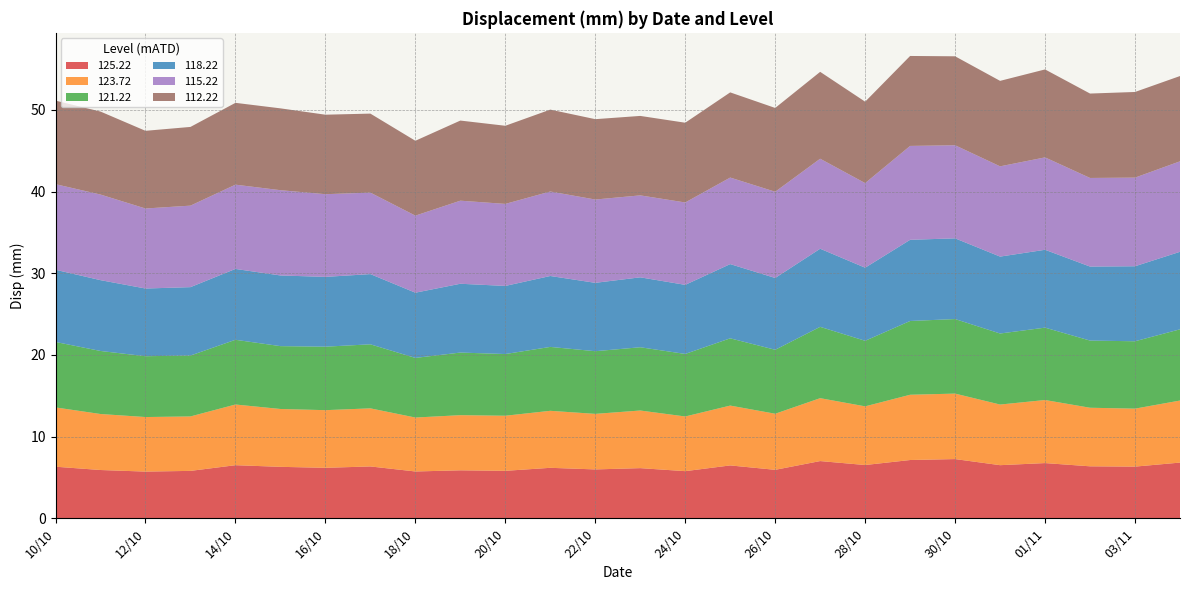

Reading right to left, list all the values displayed in this chart.

125.22: 04/11=6.8	03/11=6.3	02/11=6.4	01/11=6.8	31/10=6.5	30/10=7.2	29/10=7.1	28/10=6.5	27/10=7.0	26/10=5.9	25/10=6.5	24/10=5.8	23/10=6.1	22/10=6.0	21/10=6.2	20/10=5.8	19/10=5.9	18/10=5.7	17/10=6.3	16/10=6.2	15/10=6.3	14/10=6.5	13/10=5.8	12/10=5.7	11/10=5.9	10/10=6.3
123.72: 04/11=7.6	03/11=7.1	02/11=7.2	01/11=7.7	31/10=7.4	30/10=8.0	29/10=8.0	28/10=7.2	27/10=7.7	26/10=6.9	25/10=7.3	24/10=6.7	23/10=7.1	22/10=6.8	21/10=7.0	20/10=6.7	19/10=6.8	18/10=6.6	17/10=7.1	16/10=7.1	15/10=7.1	14/10=7.4	13/10=6.7	12/10=6.7	11/10=6.9	10/10=7.3
121.22: 04/11=8.7	03/11=8.2	02/11=8.2	01/11=8.9	31/10=8.7	30/10=9.1	29/10=9.0	28/10=8.0	27/10=8.7	26/10=7.8	25/10=8.2	24/10=7.7	23/10=7.7	22/10=7.7	21/10=7.8	20/10=7.6	19/10=7.7	18/10=7.3	17/10=7.8	16/10=7.8	15/10=7.7	14/10=7.9	13/10=7.5	12/10=7.4	11/10=7.7	10/10=8.0
118.22: 04/11=9.5	03/11=9.2	02/11=9.1	01/11=9.5	31/10=9.4	30/10=9.9	29/10=9.9	28/10=8.9	27/10=9.6	26/10=8.8	25/10=9.1	24/10=8.5	23/10=8.6	22/10=8.4	21/10=8.7	20/10=8.3	19/10=8.4	18/10=8.0	17/10=8.6	16/10=8.5	15/10=8.7	14/10=8.7	13/10=8.4	12/10=8.3	11/10=8.7	10/10=8.8
115.22: 04/11=11.1	03/11=10.9	02/11=10.8	01/11=11.3	31/10=11.1	30/10=11.4	29/10=11.5	28/10=10.4	27/10=11.0	26/10=10.6	25/10=10.6	24/10=10.1	23/10=10.0	22/10=10.2	21/10=10.3	20/10=10.0	19/10=10.2	18/10=9.4	17/10=10.0	16/10=10.1	15/10=10.4	14/10=10.3	13/10=10.0	12/10=9.8	11/10=10.5	10/10=10.5
112.22: 04/11=10.4	03/11=10.5	02/11=10.3	01/11=10.8	31/10=10.5	30/10=10.9	29/10=11.0	28/10=10.0	27/10=10.6	26/10=10.3	25/10=10.4	24/10=9.8	23/10=9.7	22/10=9.8	21/10=10.0	20/10=9.6	19/10=9.8	18/10=9.2	17/10=9.7	16/10=9.7	15/10=10.0	14/10=10.0	13/10=9.6	12/10=9.5	11/10=10.2	10/10=10.2